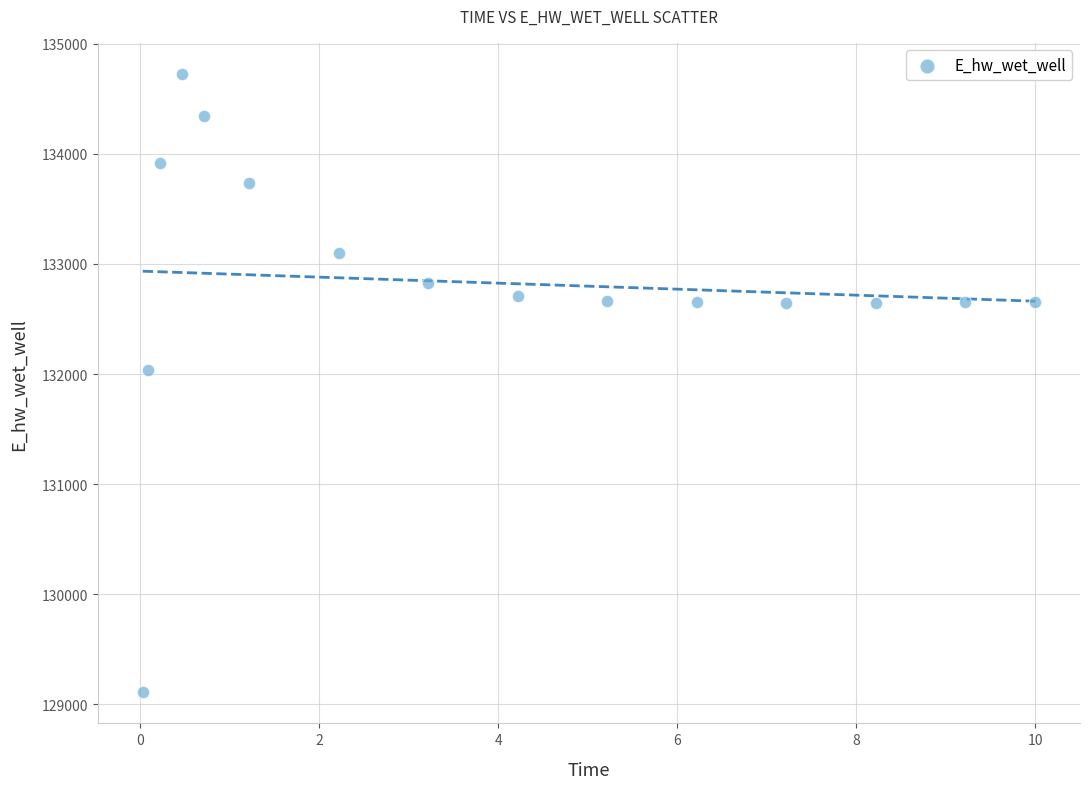

What Y value in the scatter plot is closest to 131917?

132039.8